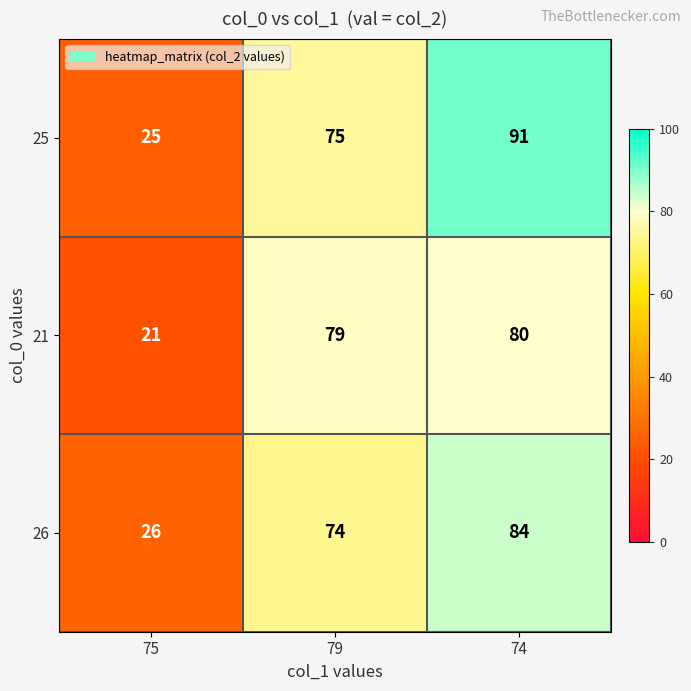

What is the smallest value displayed?

21